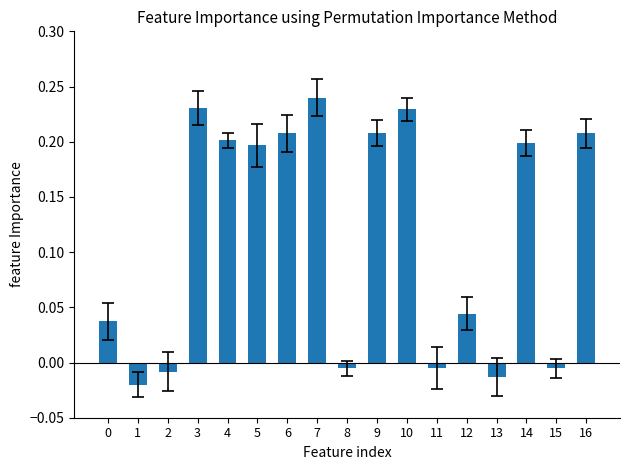

Is it true that the value at 7 is 0.2?

True